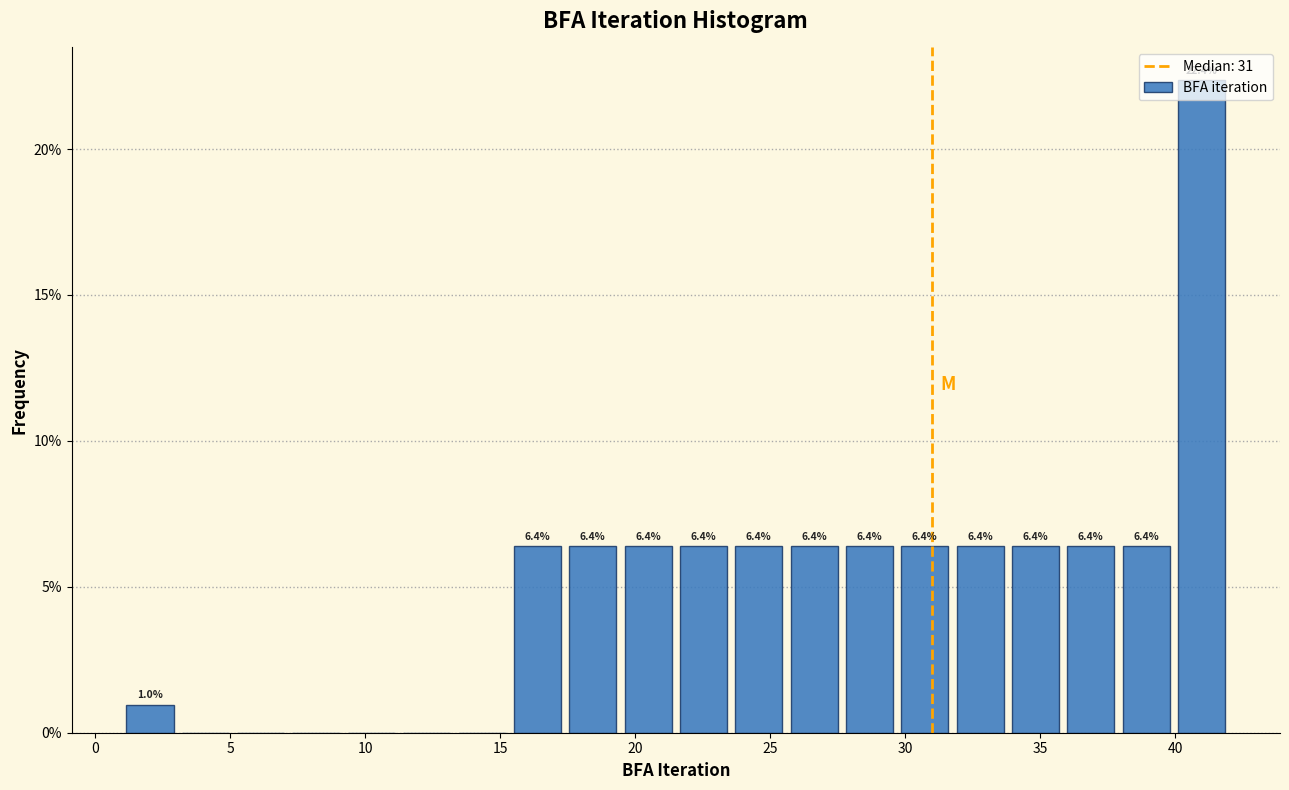

Over which range of the x-axis is the bar tallest?

39.95 to 42.00